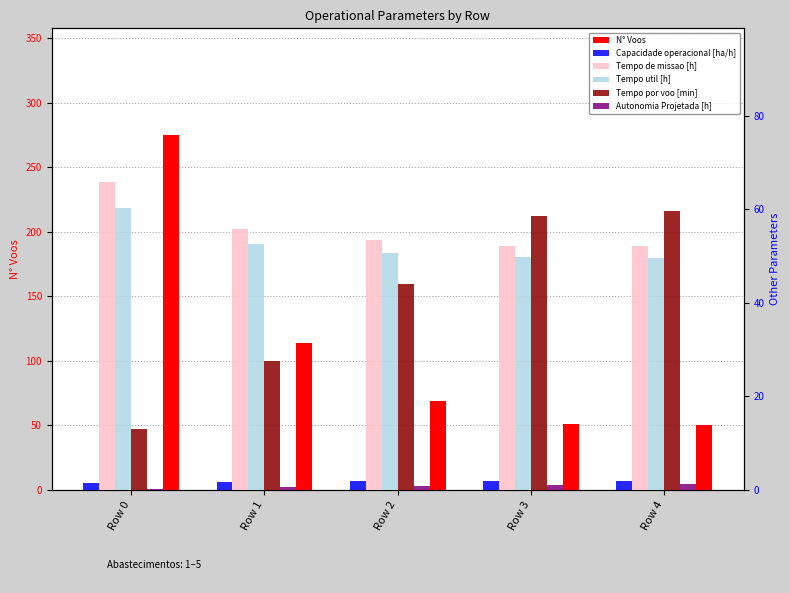

What is the sum of the Autonomia Projetada [h] values at Row 3 and Row 4?

2.4